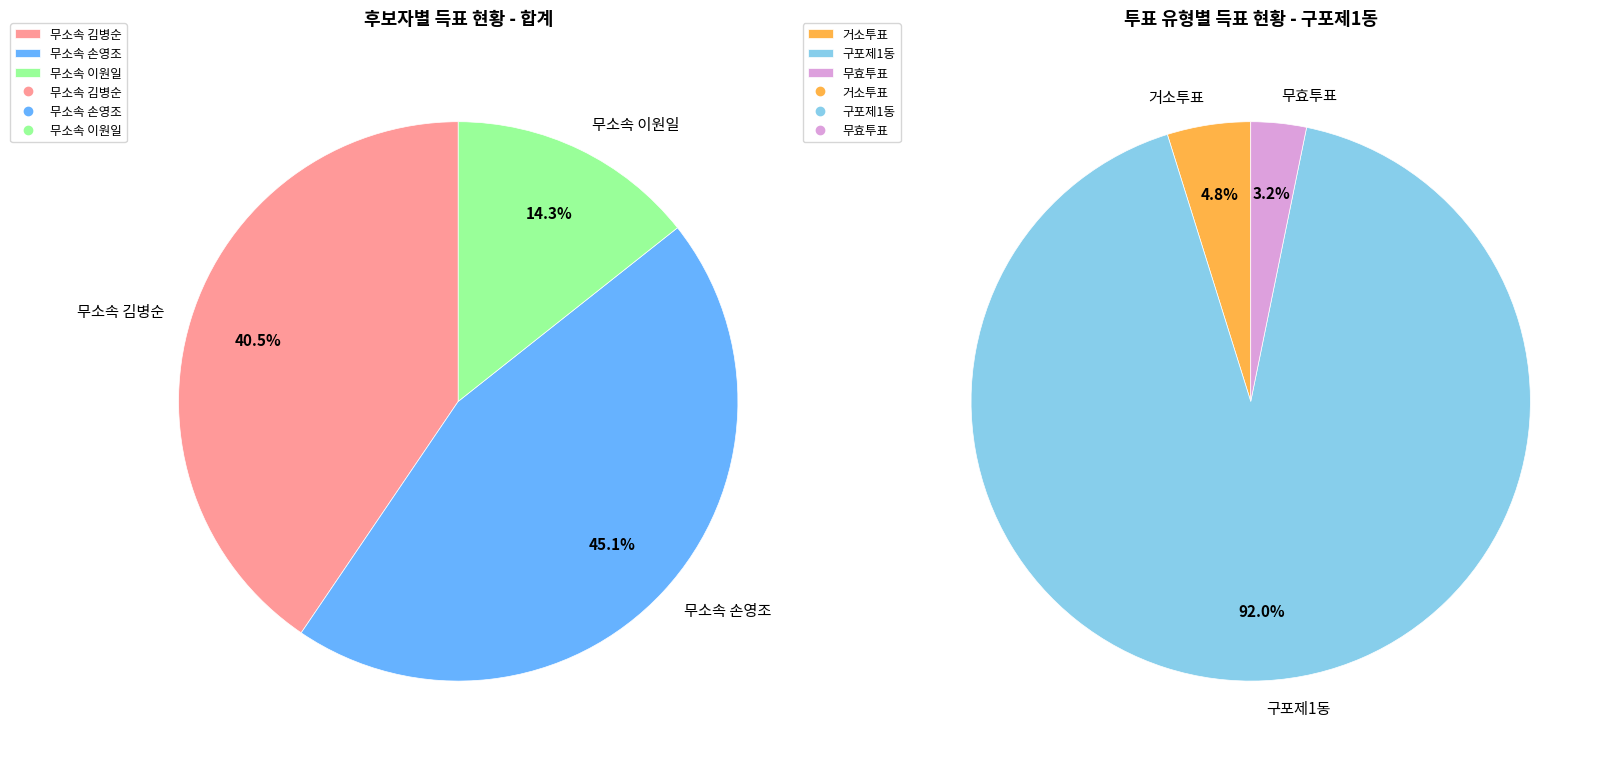

Rank the series by their maximum value, from lowest to highest.

이원일, 김병순, 손영조